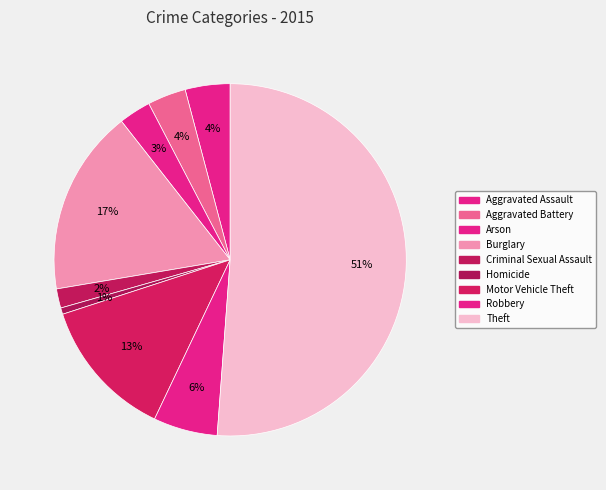

Is there any slice that represents more than half of the pie?

Yes